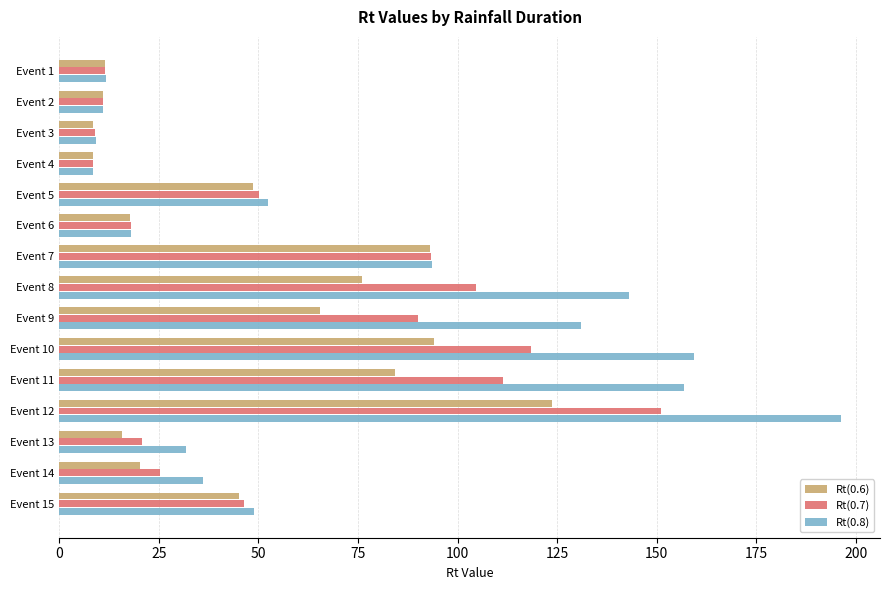

What is the difference between the second highest and second lowest values in the Rt(0.6) series?

85.4